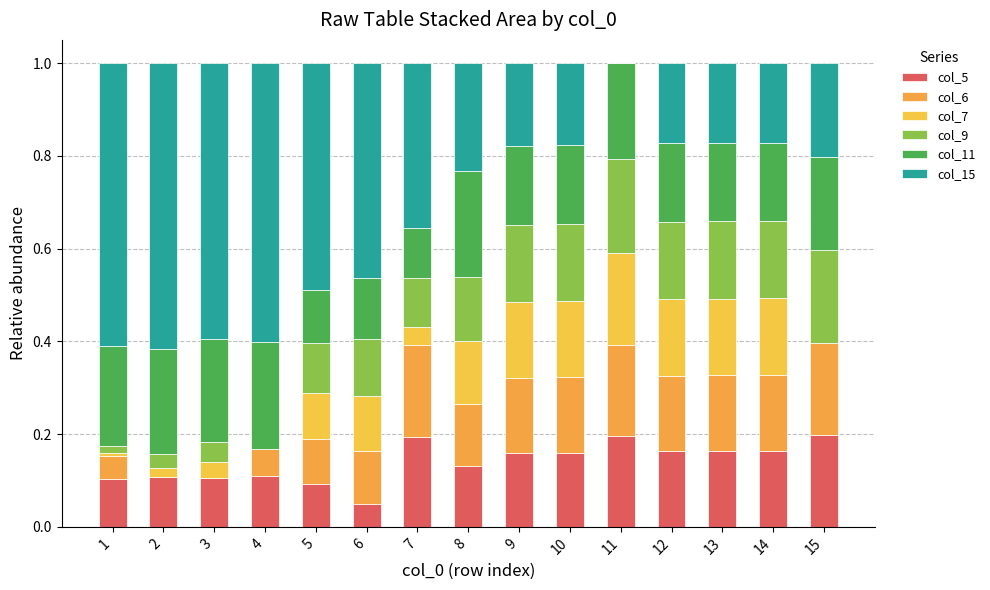

True or false: col_11 has a value of 0.3 at 12.

False